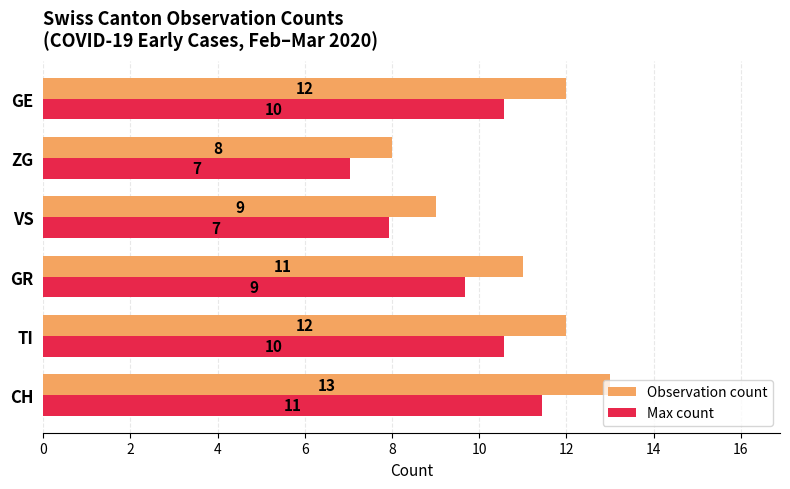

What is the difference between the Observation count values at ZG and VS?

1.0